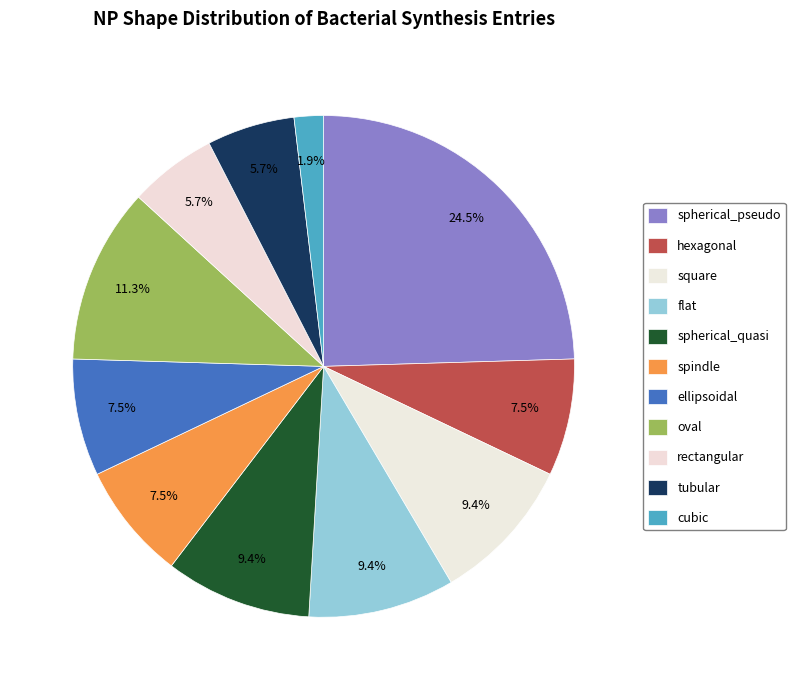

To the nearest percent, what is the difference between the spindle and tubular slice percentages?

2%